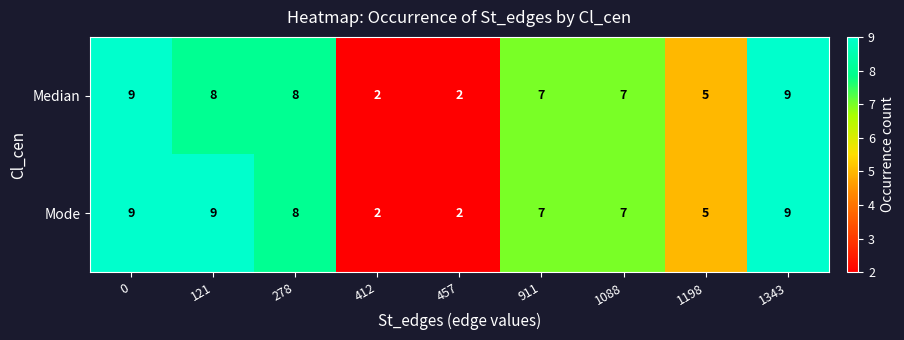

What is the difference between the maximum and minimum values in the Median series?

7